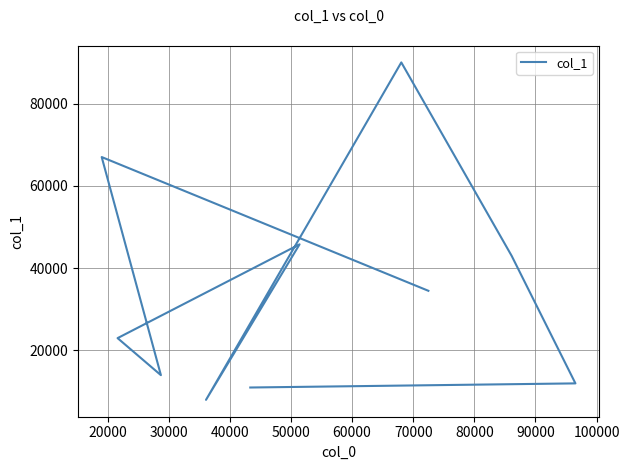

What is the sum of the values at 50000 and 60000?

53790.7